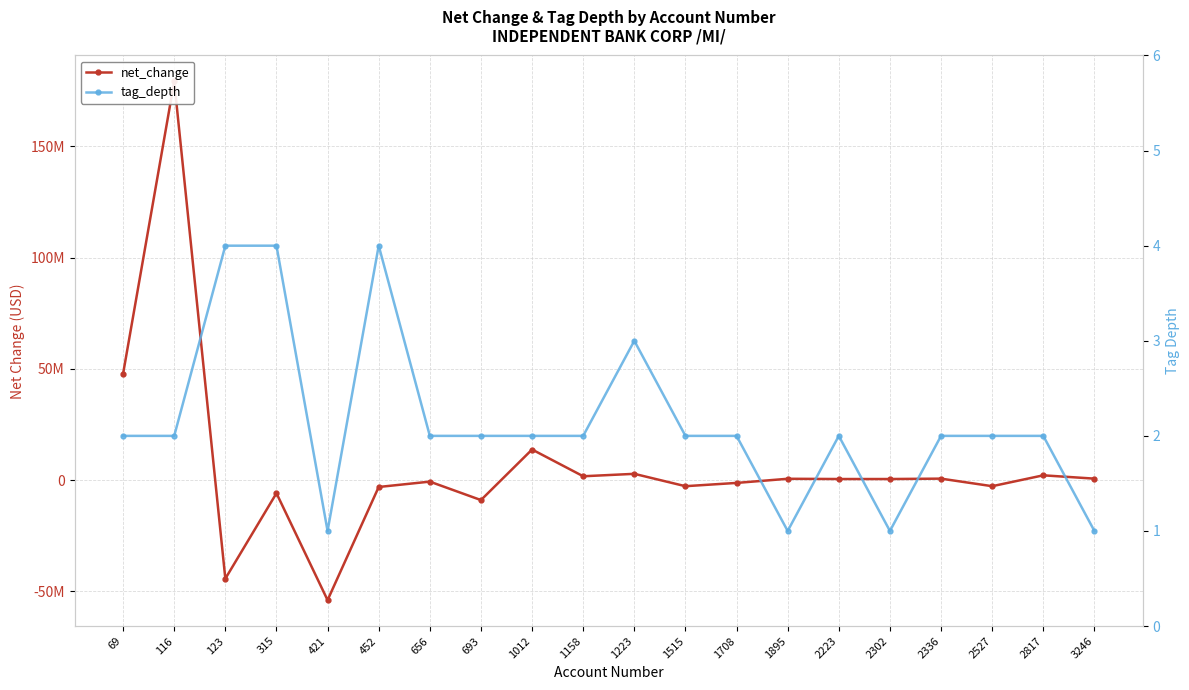

At which category is the sum across all series the highest?

116